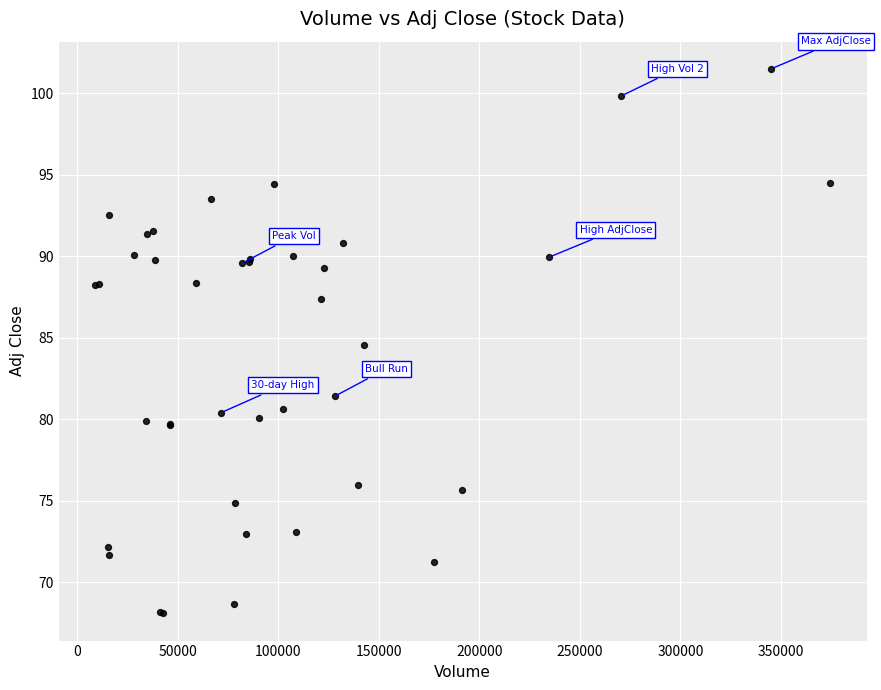

What Y value in the scatter plot is closest to 84?

84.5